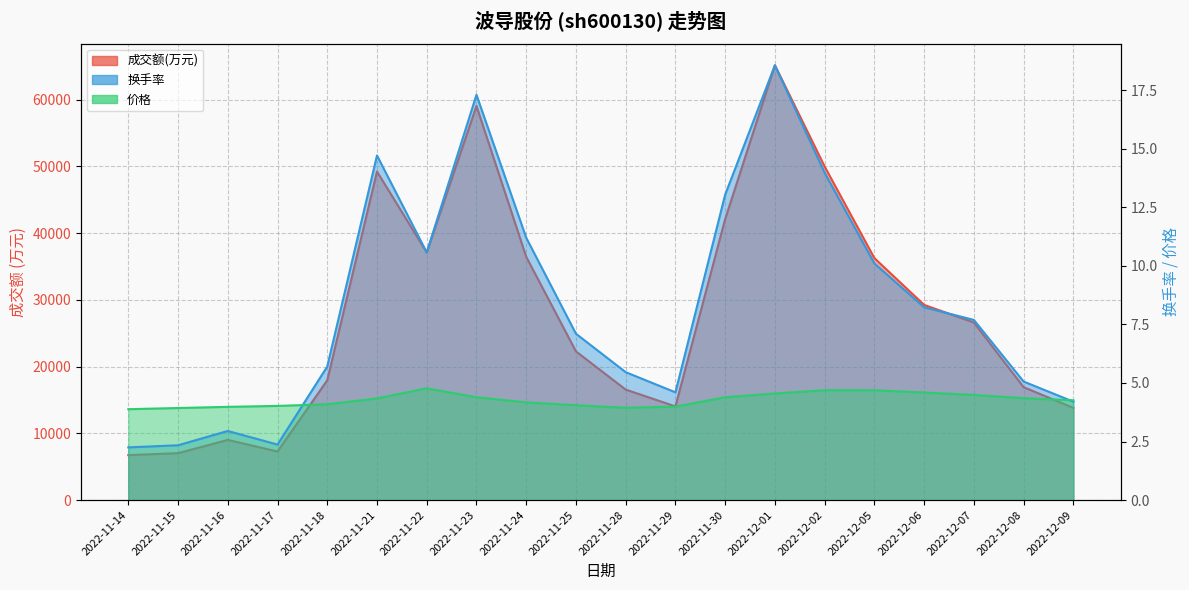

Where is the first local minimum for 成交额(万元)?

2022-11-17